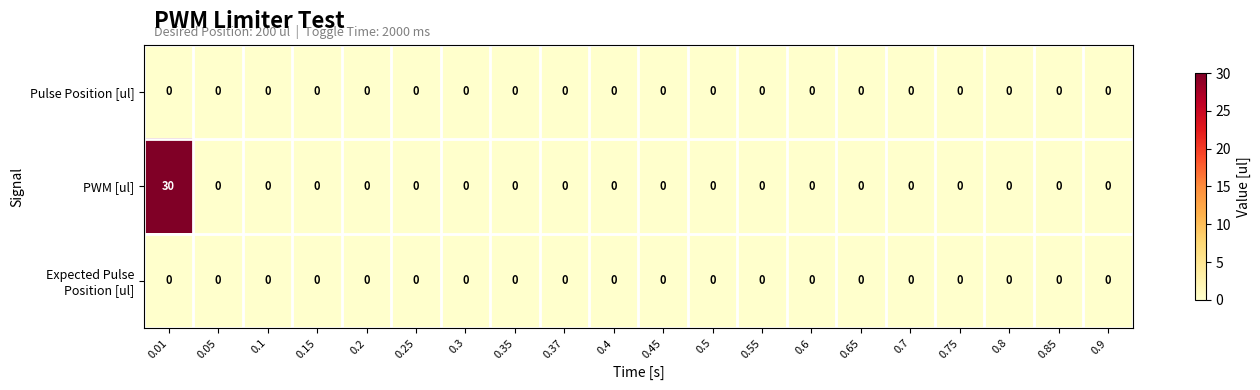

Which series has the largest range (max minus min)?

PWM [ul]